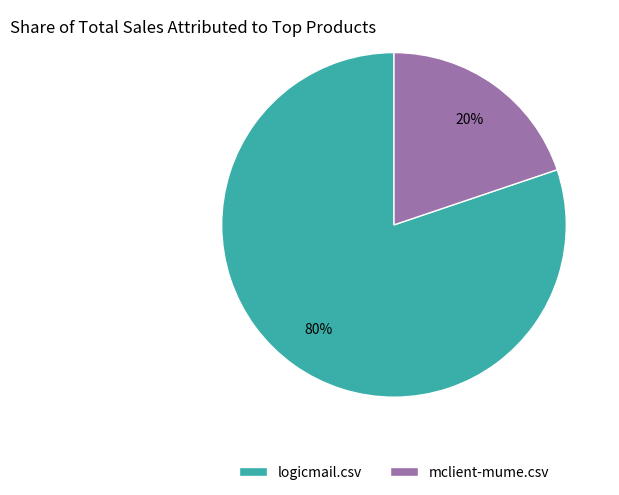

Does logicmail.csv represent more than half of the total?

Yes